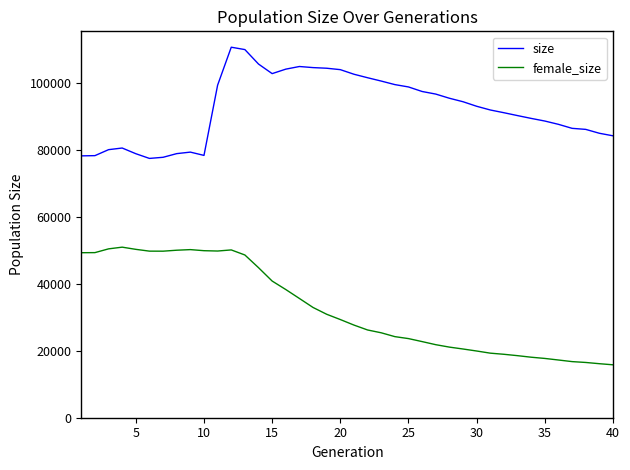

Which series has the widest spread of values?

female_size